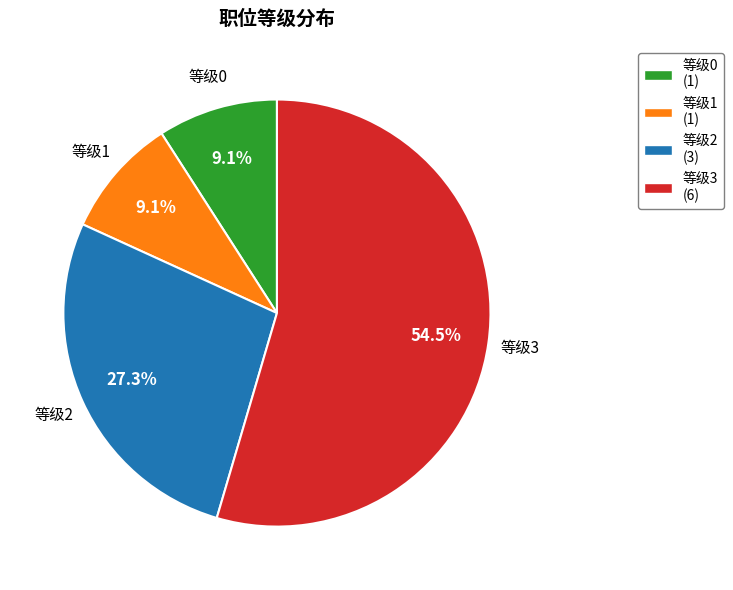

Is there any slice that represents more than half of the pie?

Yes